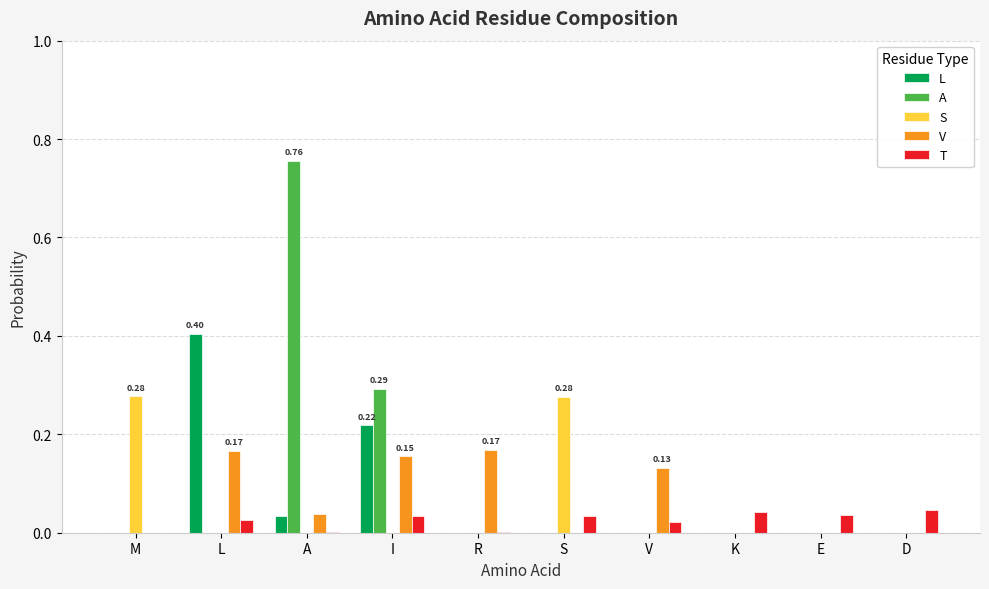

What is the total value across all series at V?

0.2